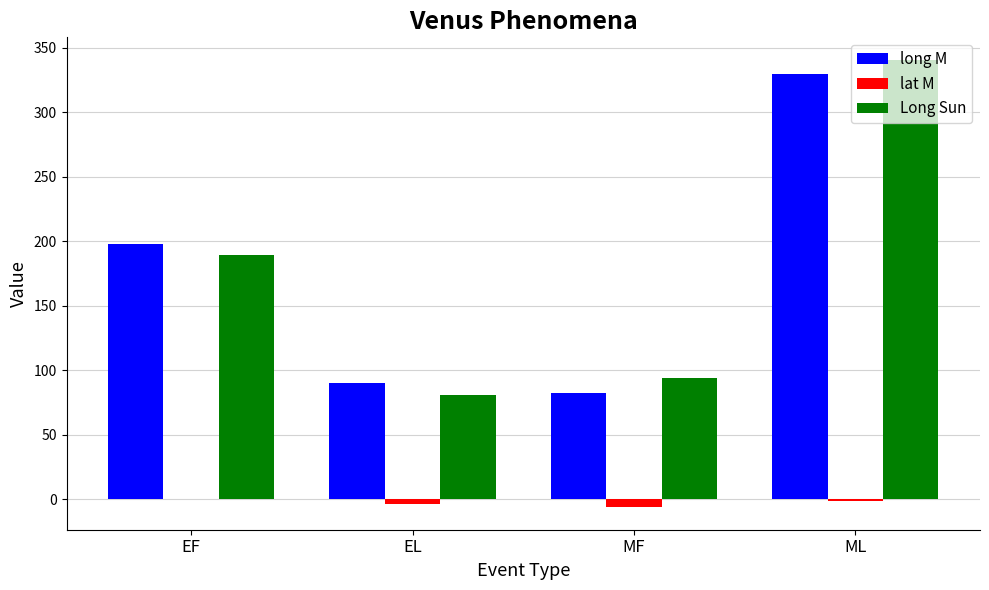

Reading left to right, transcribe all the data shown in this chart.

long M: 197.9	90.7	82.8	329.7
lat M: 0.5	-3.6	-6.1	-1.4
Long Sun: 189.4	81.3	94.1	340.9